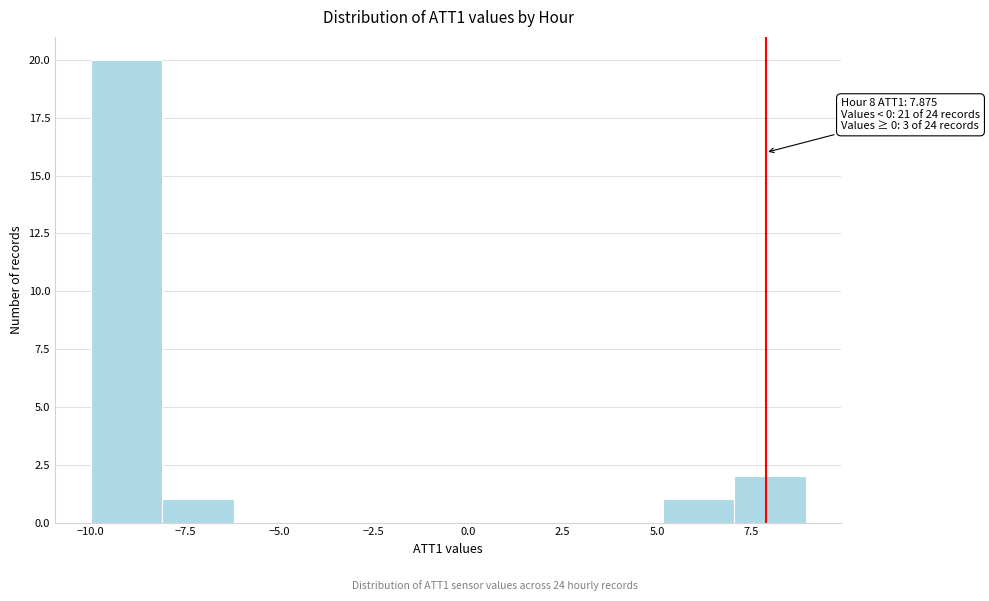

Around what value on the x-axis is the tallest bar? Give the approximate position of its centre, as read against the axis.

-9.0